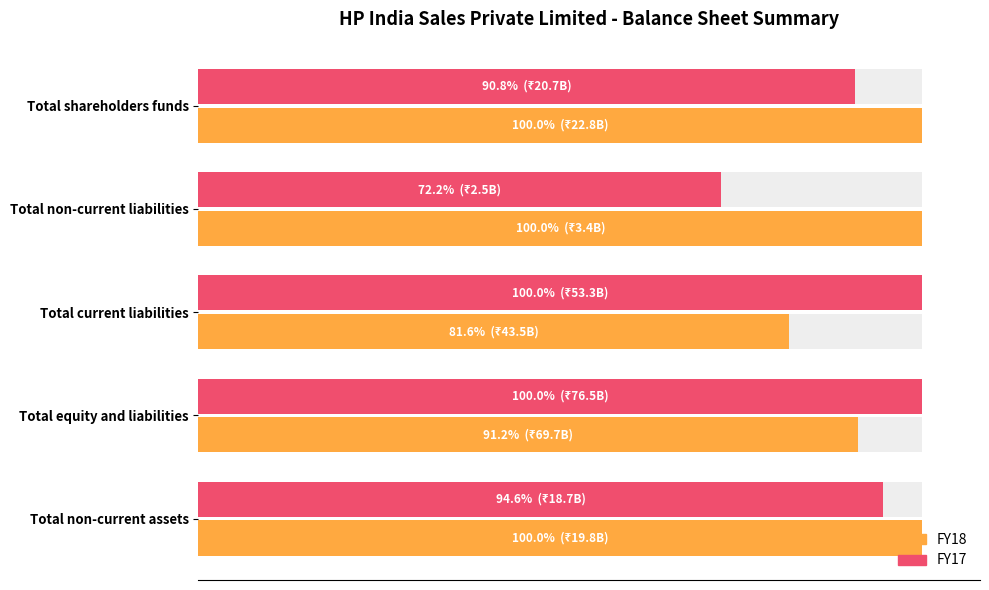

What are all the series names shown in the legend?

FY18, FY17